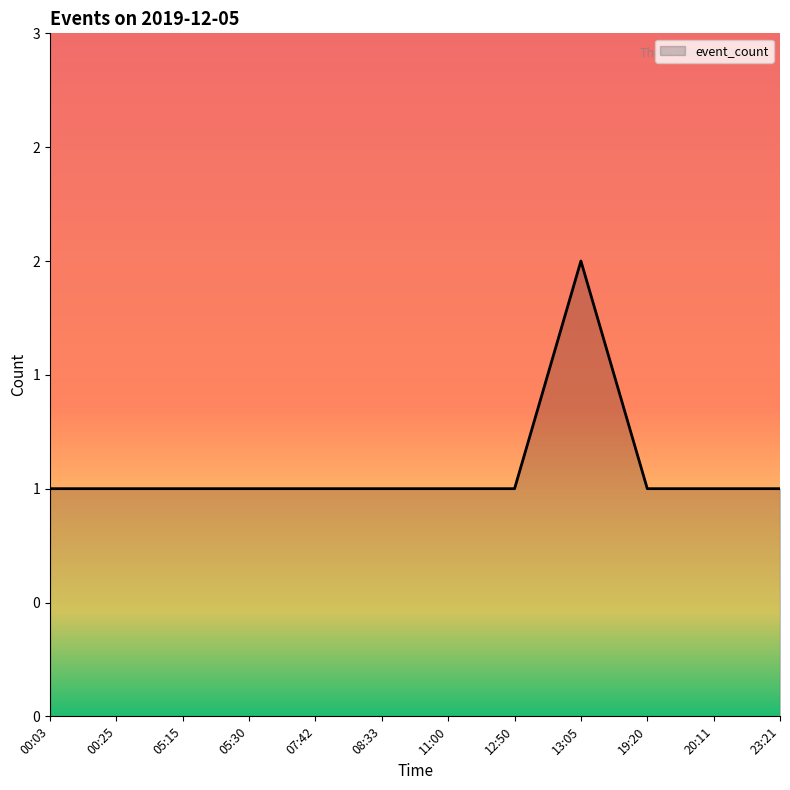

What is the maximum value shown in the chart?

2